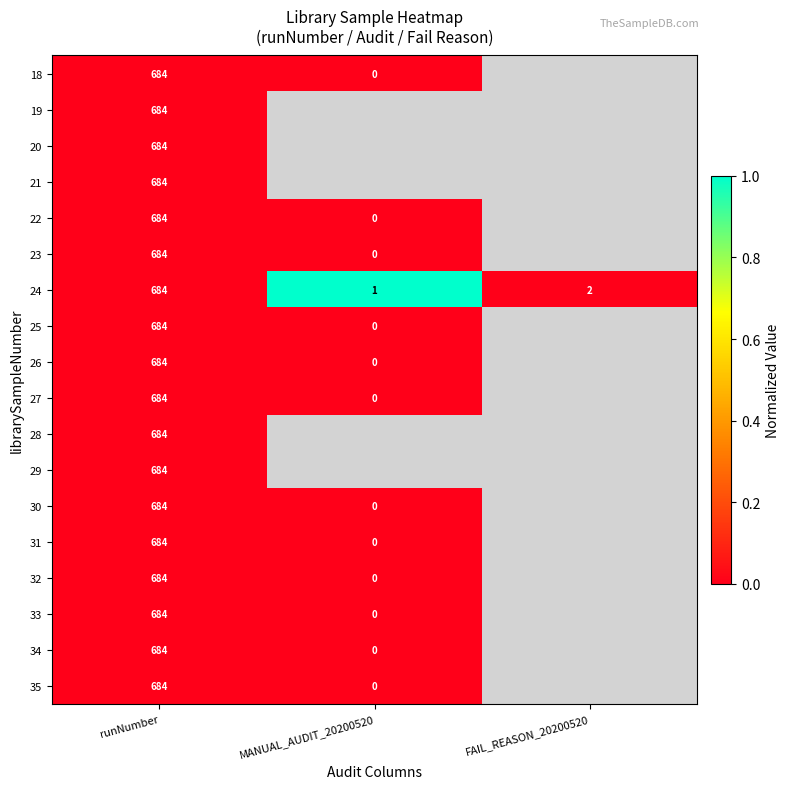

How many categories are shown in the chart?

3